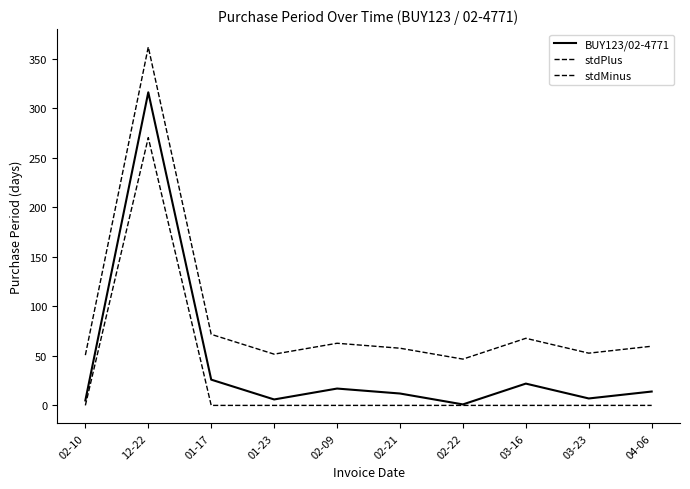

Is this an area chart (filled region under the line)?

No